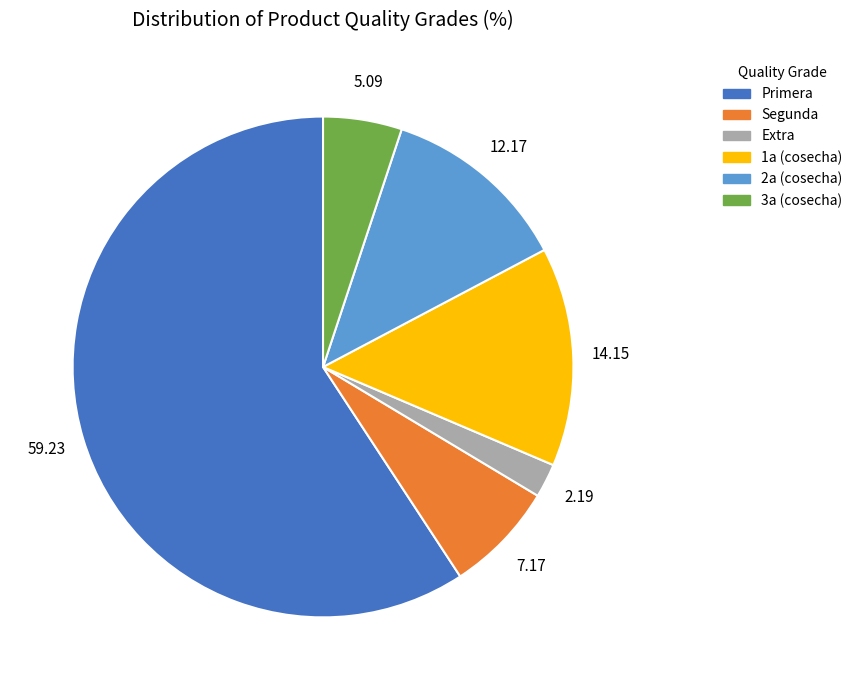

Does 3a (cosecha) account for over 50% of the chart?

No